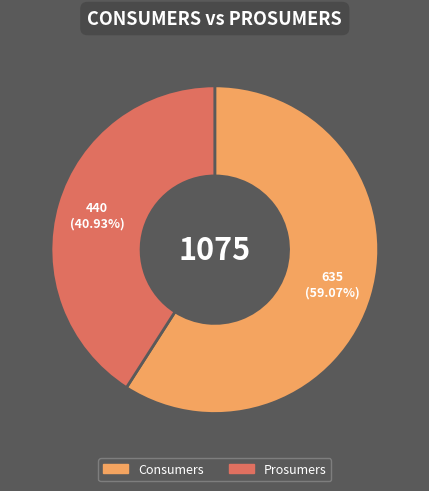

Count the number of slices in the pie.

2